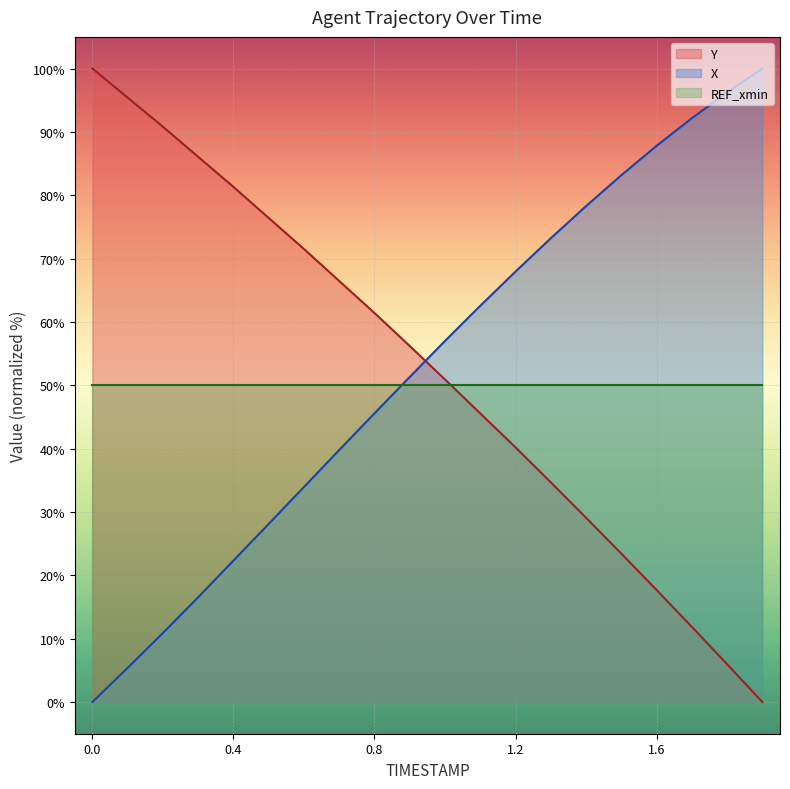

What is the sum of all X values?

1052.3